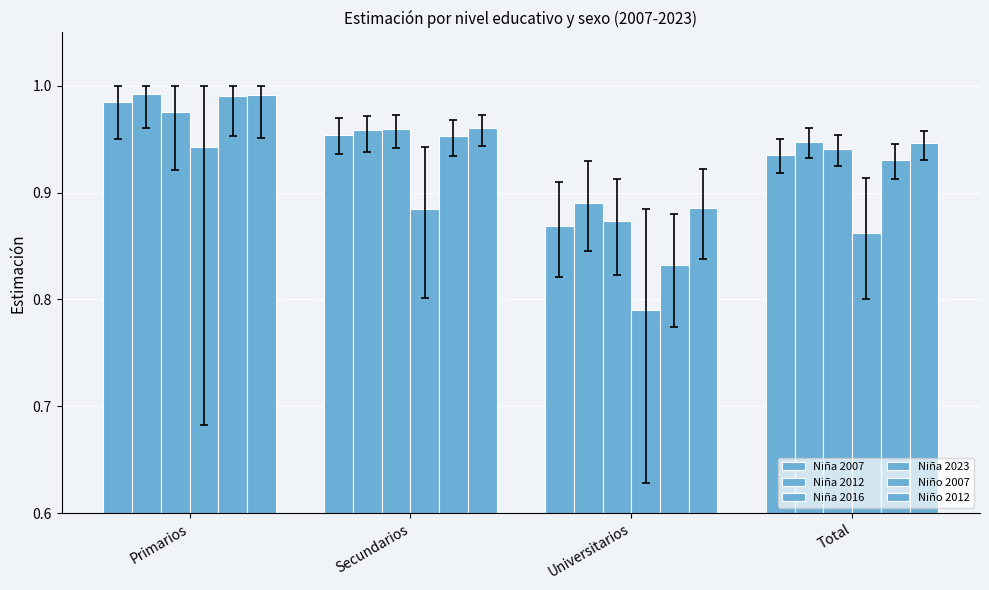

Rank the series at Total from lowest to highest value.

Niña 2023, Niño 2007, Niña 2007, Niña 2016, Niño 2012, Niña 2012